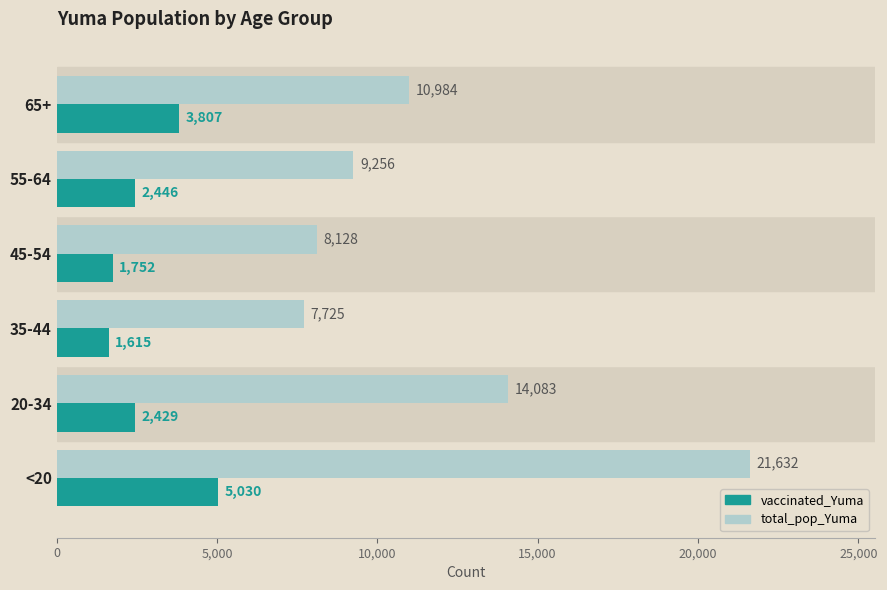

Is the value of vaccinated_Yuma at 65+ greater than the value of total_pop_Yuma at 45-54?

No